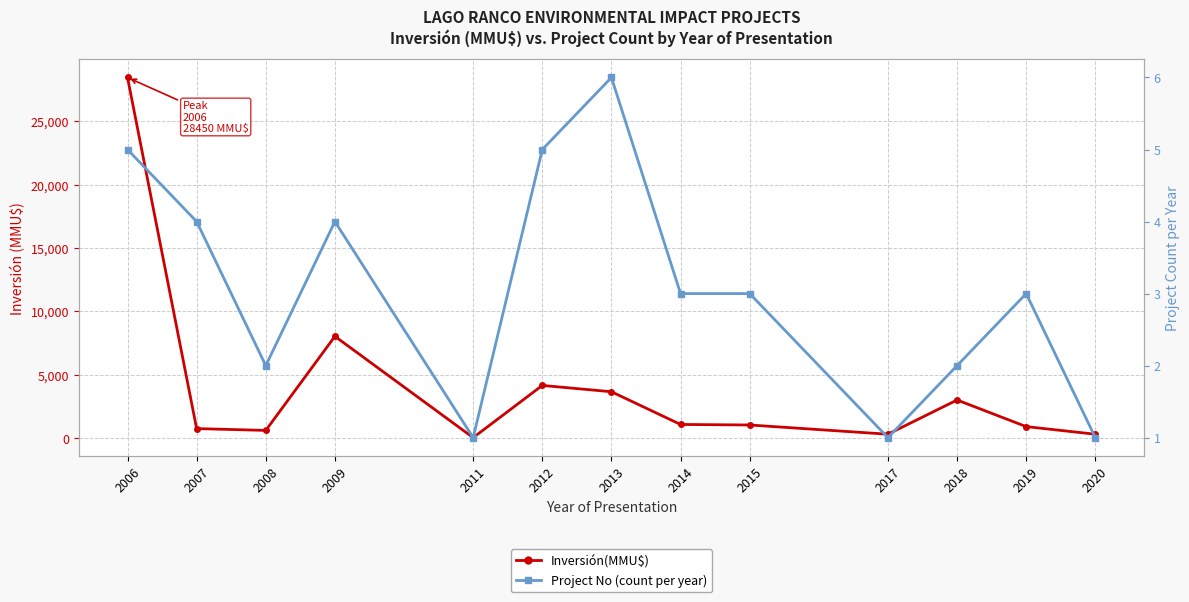

In Project No (count per year), how many points are higher than both neighbors (excluding endpoints)?

3